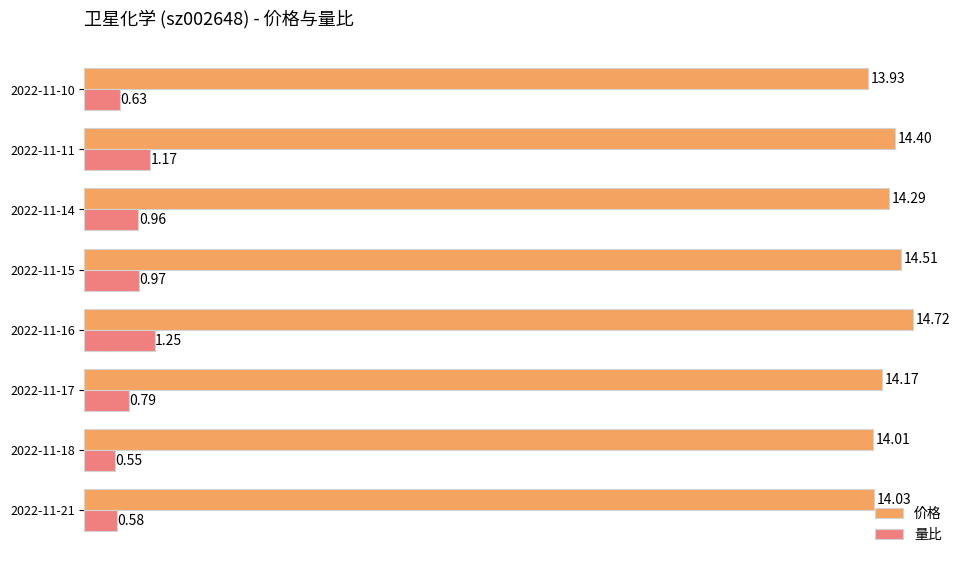

Rank the series by their average value, from highest to lowest.

价格, 量比